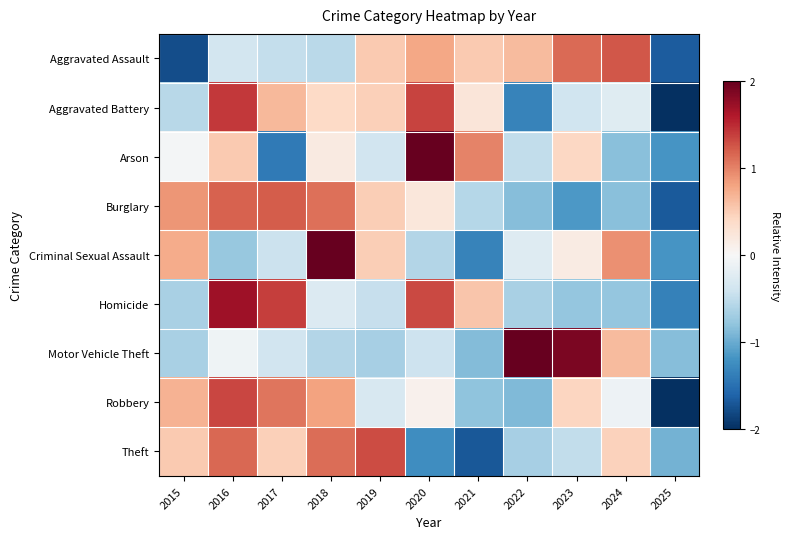

At how many categories does at least one series exceed 2?

3